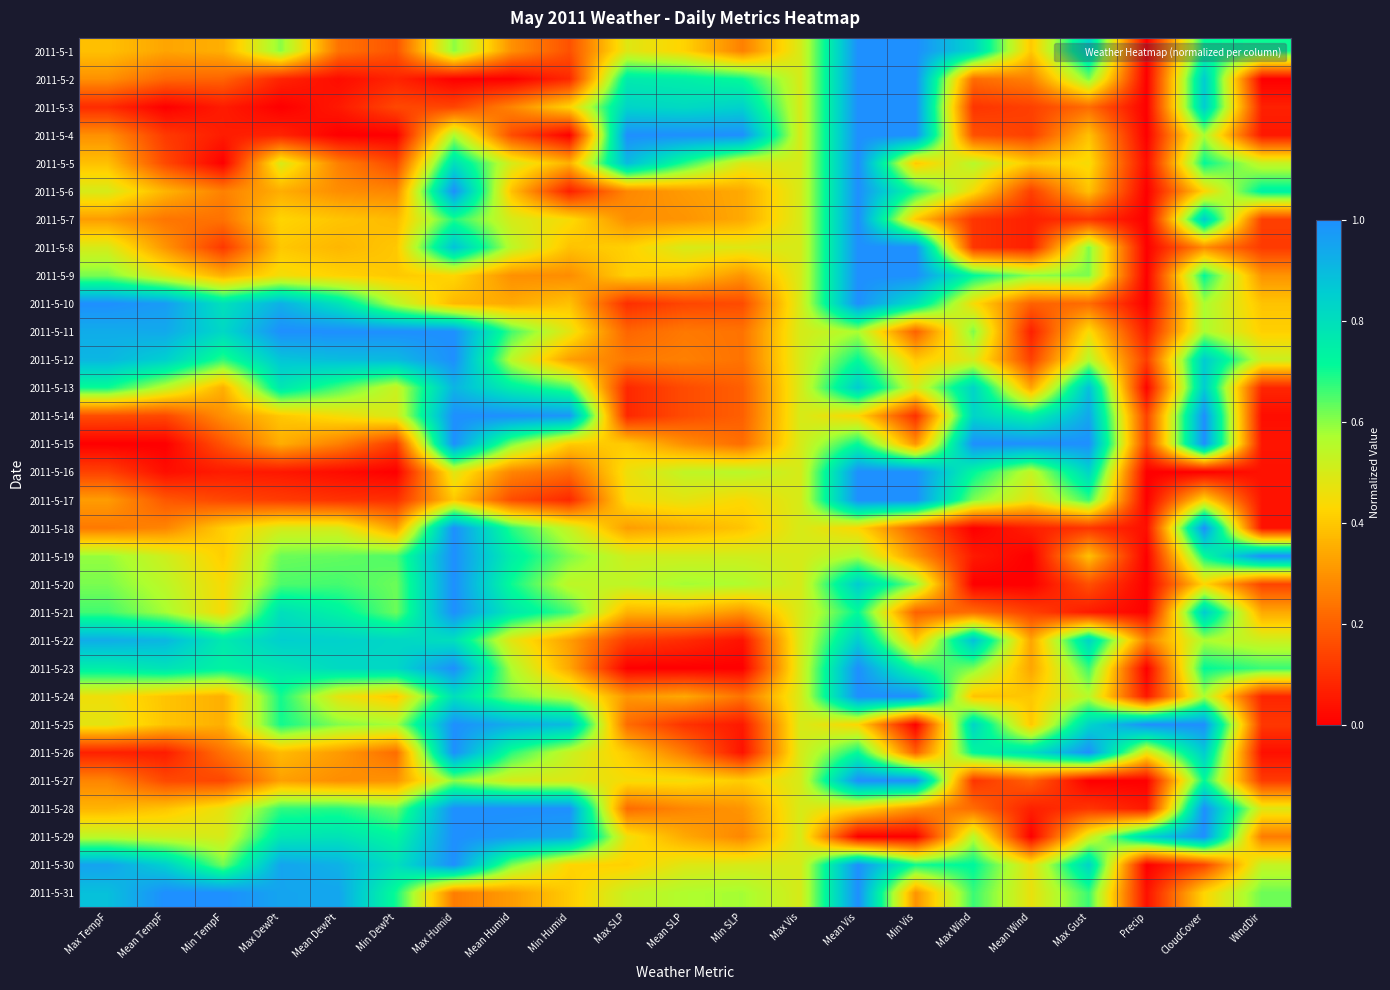

Reading left to right, list all the values displayed in this chart.

2011-5-1: Max TempF=0.4	Mean TempF=0.3	Min TempF=0.4	Max DewPt=0.6	Mean DewPt=0.2	Min DewPt=0.2	Max Humid=0.6	Mean Humid=0.3	Min Humid=0.2	Max SLP=0.5	Mean SLP=0.4	Min SLP=0.3	Max Vis=0.5	Mean Vis=1.0	Min Vis=1.0	Max Wind=0.8	Mean Wind=0.4	Max Gust=0.8	Precip=0.0	CloudCover=0.7	WindDir=0.7
2011-5-2: Max TempF=0.3	Mean TempF=0.2	Min TempF=0.2	Max DewPt=0.1	Mean DewPt=0.0	Min DewPt=0.1	Max Humid=0.0	Mean Humid=0.0	Min Humid=0.1	Max SLP=0.8	Mean SLP=0.7	Min SLP=0.7	Max Vis=0.5	Mean Vis=1.0	Min Vis=1.0	Max Wind=0.2	Mean Wind=0.3	Max Gust=0.6	Precip=0.0	CloudCover=0.9	WindDir=0.0
2011-5-3: Max TempF=0.1	Mean TempF=0.0	Min TempF=0.1	Max DewPt=0.0	Mean DewPt=0.1	Min DewPt=0.1	Max Humid=0.1	Mean Humid=0.3	Min Humid=0.4	Max SLP=0.8	Mean SLP=0.8	Min SLP=0.8	Max Vis=0.5	Mean Vis=1.0	Min Vis=1.0	Max Wind=0.1	Mean Wind=0.1	Max Gust=0.2	Precip=0.0	CloudCover=0.9	WindDir=0.1
2011-5-4: Max TempF=0.3	Mean TempF=0.1	Min TempF=0.1	Max DewPt=0.1	Mean DewPt=0.0	Min DewPt=0.0	Max Humid=0.6	Mean Humid=0.2	Min Humid=0.0	Max SLP=1.0	Mean SLP=1.0	Min SLP=1.0	Max Vis=0.5	Mean Vis=1.0	Min Vis=1.0	Max Wind=0.2	Mean Wind=0.1	Max Gust=0.4	Precip=0.0	CloudCover=0.6	WindDir=0.1
2011-5-5: Max TempF=0.4	Mean TempF=0.2	Min TempF=0.0	Max DewPt=0.5	Mean DewPt=0.3	Min DewPt=0.1	Max Humid=0.8	Mean Humid=0.5	Min Humid=0.4	Max SLP=0.9	Mean SLP=0.7	Min SLP=0.5	Max Vis=0.5	Mean Vis=1.0	Min Vis=0.4	Max Wind=0.6	Mean Wind=0.4	Max Gust=0.4	Precip=0.0	CloudCover=0.7	WindDir=0.5
2011-5-6: Max TempF=0.5	Mean TempF=0.4	Min TempF=0.3	Max DewPt=0.3	Mean DewPt=0.3	Min DewPt=0.3	Max Humid=1.0	Mean Humid=0.4	Min Humid=0.1	Max SLP=0.3	Mean SLP=0.3	Min SLP=0.3	Max Vis=0.5	Mean Vis=1.0	Min Vis=0.7	Max Wind=0.4	Mean Wind=0.1	Max Gust=0.4	Precip=0.0	CloudCover=0.4	WindDir=0.7
2011-5-7: Max TempF=0.3	Mean TempF=0.2	Min TempF=0.2	Max DewPt=0.4	Mean DewPt=0.4	Min DewPt=0.4	Max Humid=0.7	Mean Humid=0.5	Min Humid=0.4	Max SLP=0.3	Mean SLP=0.3	Min SLP=0.3	Max Vis=0.5	Mean Vis=1.0	Min Vis=0.4	Max Wind=0.1	Mean Wind=0.1	Max Gust=0.1	Precip=0.0	CloudCover=0.9	WindDir=0.1
2011-5-8: Max TempF=0.5	Mean TempF=0.3	Min TempF=0.1	Max DewPt=0.4	Mean DewPt=0.4	Min DewPt=0.4	Max Humid=0.9	Mean Humid=0.5	Min Humid=0.4	Max SLP=0.4	Mean SLP=0.5	Min SLP=0.5	Max Vis=0.5	Mean Vis=1.0	Min Vis=1.0	Max Wind=0.1	Mean Wind=0.1	Max Gust=0.6	Precip=0.0	CloudCover=0.3	WindDir=0.1
2011-5-9: Max TempF=0.6	Mean TempF=0.5	Min TempF=0.4	Max DewPt=0.5	Mean DewPt=0.4	Min DewPt=0.4	Max Humid=0.4	Mean Humid=0.3	Min Humid=0.3	Max SLP=0.4	Mean SLP=0.4	Min SLP=0.3	Max Vis=0.5	Mean Vis=1.0	Min Vis=1.0	Max Wind=0.7	Mean Wind=0.6	Max Gust=0.6	Precip=0.0	CloudCover=0.7	WindDir=0.3
2011-5-10: Max TempF=1.0	Mean TempF=1.0	Min TempF=0.8	Max DewPt=0.9	Mean DewPt=0.8	Min DewPt=0.6	Max Humid=0.4	Mean Humid=0.3	Min Humid=0.4	Max SLP=0.1	Mean SLP=0.1	Min SLP=0.2	Max Vis=0.5	Mean Vis=1.0	Min Vis=0.8	Max Wind=0.4	Mean Wind=0.2	Max Gust=0.2	Precip=0.0	CloudCover=0.6	WindDir=0.4
2011-5-11: Max TempF=0.9	Mean TempF=0.9	Min TempF=0.8	Max DewPt=1.0	Mean DewPt=1.0	Min DewPt=1.0	Max Humid=1.0	Mean Humid=0.7	Min Humid=0.5	Max SLP=0.2	Mean SLP=0.3	Min SLP=0.2	Max Vis=0.5	Mean Vis=0.6	Min Vis=0.2	Max Wind=0.6	Mean Wind=0.1	Max Gust=0.4	Precip=0.1	CloudCover=0.6	WindDir=0.4
2011-5-12: Max TempF=0.9	Mean TempF=0.8	Min TempF=0.7	Max DewPt=0.9	Mean DewPt=0.9	Min DewPt=0.9	Max Humid=1.0	Mean Humid=0.5	Min Humid=0.3	Max SLP=0.2	Mean SLP=0.3	Min SLP=0.2	Max Vis=0.5	Mean Vis=0.7	Min Vis=0.4	Max Wind=0.5	Mean Wind=0.1	Max Gust=0.6	Precip=0.1	CloudCover=0.9	WindDir=0.5
2011-5-13: Max TempF=0.7	Mean TempF=0.5	Min TempF=0.4	Max DewPt=0.8	Mean DewPt=0.7	Min DewPt=0.5	Max Humid=0.9	Mean Humid=0.8	Min Humid=0.7	Max SLP=0.1	Mean SLP=0.2	Min SLP=0.2	Max Vis=0.5	Mean Vis=0.9	Min Vis=0.5	Max Wind=0.8	Mean Wind=0.3	Max Gust=0.9	Precip=0.0	CloudCover=0.9	WindDir=0.1
2011-5-14: Max TempF=0.2	Mean TempF=0.2	Min TempF=0.3	Max DewPt=0.4	Mean DewPt=0.4	Min DewPt=0.5	Max Humid=1.0	Mean Humid=1.0	Min Humid=1.0	Max SLP=0.1	Mean SLP=0.2	Min SLP=0.2	Max Vis=0.5	Mean Vis=0.4	Min Vis=0.1	Max Wind=0.8	Mean Wind=0.7	Max Gust=0.9	Precip=0.1	CloudCover=1.0	WindDir=0.0
2011-5-15: Max TempF=0.0	Mean TempF=0.0	Min TempF=0.2	Max DewPt=0.3	Mean DewPt=0.3	Min DewPt=0.1	Max Humid=1.0	Mean Humid=0.6	Min Humid=0.4	Max SLP=0.4	Mean SLP=0.3	Min SLP=0.2	Max Vis=0.5	Mean Vis=0.7	Min Vis=0.3	Max Wind=1.0	Mean Wind=1.0	Max Gust=1.0	Precip=0.1	CloudCover=1.0	WindDir=0.0
2011-5-16: Max TempF=0.1	Mean TempF=0.0	Min TempF=0.1	Max DewPt=0.1	Mean DewPt=0.0	Min DewPt=0.0	Max Humid=0.5	Mean Humid=0.3	Min Humid=0.2	Max SLP=0.5	Mean SLP=0.5	Min SLP=0.6	Max Vis=0.5	Mean Vis=1.0	Min Vis=1.0	Max Wind=0.7	Mean Wind=0.5	Max Gust=0.8	Precip=0.0	CloudCover=0.0	WindDir=0.0
2011-5-17: Max TempF=0.3	Mean TempF=0.2	Min TempF=0.1	Max DewPt=0.1	Mean DewPt=0.1	Min DewPt=0.1	Max Humid=0.4	Mean Humid=0.2	Min Humid=0.1	Max SLP=0.4	Mean SLP=0.5	Min SLP=0.4	Max Vis=0.5	Mean Vis=1.0	Min Vis=1.0	Max Wind=0.6	Mean Wind=0.5	Max Gust=0.7	Precip=0.0	CloudCover=0.4	WindDir=0.0
2011-5-18: Max TempF=0.2	Mean TempF=0.3	Min TempF=0.4	Max DewPt=0.5	Mean DewPt=0.5	Min DewPt=0.3	Max Humid=1.0	Mean Humid=0.7	Min Humid=0.5	Max SLP=0.3	Mean SLP=0.4	Min SLP=0.4	Max Vis=0.5	Mean Vis=0.4	Min Vis=0.2	Max Wind=0.0	Mean Wind=0.1	Max Gust=0.1	Precip=0.0	CloudCover=1.0	WindDir=0.0
2011-5-19: Max TempF=0.6	Mean TempF=0.5	Min TempF=0.4	Max DewPt=0.6	Mean DewPt=0.6	Min DewPt=0.7	Max Humid=1.0	Mean Humid=0.8	Min Humid=0.6	Max SLP=0.5	Mean SLP=0.5	Min SLP=0.5	Max Vis=0.5	Mean Vis=0.6	Min Vis=0.3	Max Wind=0.1	Mean Wind=0.0	Max Gust=0.4	Precip=0.0	CloudCover=0.7	WindDir=1.0
2011-5-20: Max TempF=0.6	Mean TempF=0.5	Min TempF=0.4	Max DewPt=0.7	Mean DewPt=0.7	Min DewPt=0.6	Max Humid=1.0	Mean Humid=0.7	Min Humid=0.5	Max SLP=0.5	Mean SLP=0.6	Min SLP=0.6	Max Vis=0.5	Mean Vis=0.9	Min Vis=0.6	Max Wind=0.0	Mean Wind=0.0	Max Gust=0.2	Precip=0.0	CloudCover=0.4	WindDir=0.1
2011-5-21: Max TempF=0.7	Mean TempF=0.6	Min TempF=0.4	Max DewPt=0.8	Mean DewPt=0.7	Min DewPt=0.6	Max Humid=1.0	Mean Humid=0.8	Min Humid=0.7	Max SLP=0.4	Mean SLP=0.4	Min SLP=0.3	Max Vis=0.5	Mean Vis=0.7	Min Vis=0.2	Max Wind=0.2	Mean Wind=0.1	Max Gust=0.1	Precip=0.0	CloudCover=0.9	WindDir=0.3
2011-5-22: Max TempF=0.9	Mean TempF=0.9	Min TempF=0.8	Max DewPt=0.8	Mean DewPt=0.8	Min DewPt=0.8	Max Humid=0.8	Mean Humid=0.5	Min Humid=0.3	Max SLP=0.1	Mean SLP=0.1	Min SLP=0.0	Max Vis=0.5	Mean Vis=0.9	Min Vis=0.4	Max Wind=0.9	Mean Wind=0.3	Max Gust=0.8	Precip=0.3	CloudCover=0.6	WindDir=0.5
2011-5-23: Max TempF=0.8	Mean TempF=0.8	Min TempF=0.7	Max DewPt=0.8	Mean DewPt=0.8	Min DewPt=0.8	Max Humid=1.0	Mean Humid=0.6	Min Humid=0.3	Max SLP=0.0	Mean SLP=0.0	Min SLP=0.0	Max Vis=0.5	Mean Vis=1.0	Min Vis=0.7	Max Wind=0.6	Mean Wind=0.3	Max Gust=0.7	Precip=0.0	CloudCover=0.7	WindDir=0.7
2011-5-24: Max TempF=0.5	Mean TempF=0.4	Min TempF=0.4	Max DewPt=0.7	Mean DewPt=0.5	Min DewPt=0.4	Max Humid=0.8	Mean Humid=0.6	Min Humid=0.5	Max SLP=0.3	Mean SLP=0.3	Min SLP=0.2	Max Vis=0.5	Mean Vis=1.0	Min Vis=1.0	Max Wind=0.4	Mean Wind=0.4	Max Gust=0.6	Precip=0.0	CloudCover=0.6	WindDir=0.1
2011-5-25: Max TempF=0.5	Mean TempF=0.4	Min TempF=0.4	Max DewPt=0.7	Mean DewPt=0.6	Min DewPt=0.6	Max Humid=1.0	Mean Humid=0.9	Min Humid=0.9	Max SLP=0.2	Mean SLP=0.1	Min SLP=0.1	Max Vis=0.5	Mean Vis=0.4	Min Vis=0.0	Max Wind=0.8	Mean Wind=0.4	Max Gust=0.8	Precip=1.0	CloudCover=1.0	WindDir=0.1
2011-5-26: Max TempF=0.1	Mean TempF=0.1	Min TempF=0.2	Max DewPt=0.4	Mean DewPt=0.3	Min DewPt=0.2	Max Humid=1.0	Mean Humid=0.7	Min Humid=0.5	Max SLP=0.4	Mean SLP=0.3	Min SLP=0.0	Max Vis=0.5	Mean Vis=0.7	Min Vis=0.2	Max Wind=0.7	Mean Wind=0.8	Max Gust=1.0	Precip=0.5	CloudCover=0.9	WindDir=0.0
2011-5-27: Max TempF=0.3	Mean TempF=0.2	Min TempF=0.1	Max DewPt=0.3	Mean DewPt=0.3	Min DewPt=0.3	Max Humid=0.6	Mean Humid=0.5	Min Humid=0.5	Max SLP=0.4	Mean SLP=0.4	Min SLP=0.4	Max Vis=0.5	Mean Vis=1.0	Min Vis=1.0	Max Wind=0.1	Mean Wind=0.2	Max Gust=0.0	Precip=0.0	CloudCover=0.7	WindDir=0.1
2011-5-28: Max TempF=0.4	Mean TempF=0.4	Min TempF=0.5	Max DewPt=0.7	Mean DewPt=0.7	Min DewPt=0.6	Max Humid=1.0	Mean Humid=1.0	Min Humid=1.0	Max SLP=0.2	Mean SLP=0.3	Min SLP=0.3	Max Vis=0.5	Mean Vis=0.4	Min Vis=0.3	Max Wind=0.2	Mean Wind=0.1	Max Gust=0.1	Precip=0.1	CloudCover=1.0	WindDir=0.5
2011-5-29: Max TempF=0.5	Mean TempF=0.5	Min TempF=0.5	Max DewPt=0.8	Mean DewPt=0.8	Min DewPt=0.7	Max Humid=1.0	Mean Humid=1.0	Min Humid=0.9	Max SLP=0.5	Mean SLP=0.3	Min SLP=0.3	Max Vis=0.5	Mean Vis=0.0	Min Vis=0.0	Max Wind=0.6	Mean Wind=0.0	Max Gust=0.5	Precip=0.8	CloudCover=1.0	WindDir=0.3
2011-5-30: Max TempF=1.0	Mean TempF=0.8	Min TempF=0.6	Max DewPt=0.9	Mean DewPt=0.9	Min DewPt=0.8	Max Humid=1.0	Mean Humid=0.6	Min Humid=0.4	Max SLP=0.4	Mean SLP=0.5	Min SLP=0.5	Max Vis=0.5	Mean Vis=1.0	Min Vis=0.7	Max Wind=0.7	Mean Wind=0.5	Max Gust=0.8	Precip=0.0	CloudCover=0.1	WindDir=0.5
2011-5-31: Max TempF=0.9	Mean TempF=1.0	Min TempF=1.0	Max DewPt=0.9	Mean DewPt=0.9	Min DewPt=0.7	Max Humid=0.3	Mean Humid=0.3	Min Humid=0.4	Max SLP=0.5	Mean SLP=0.6	Min SLP=0.6	Max Vis=0.5	Mean Vis=1.0	Min Vis=0.3	Max Wind=0.7	Mean Wind=0.5	Max Gust=0.7	Precip=0.0	CloudCover=0.4	WindDir=0.6